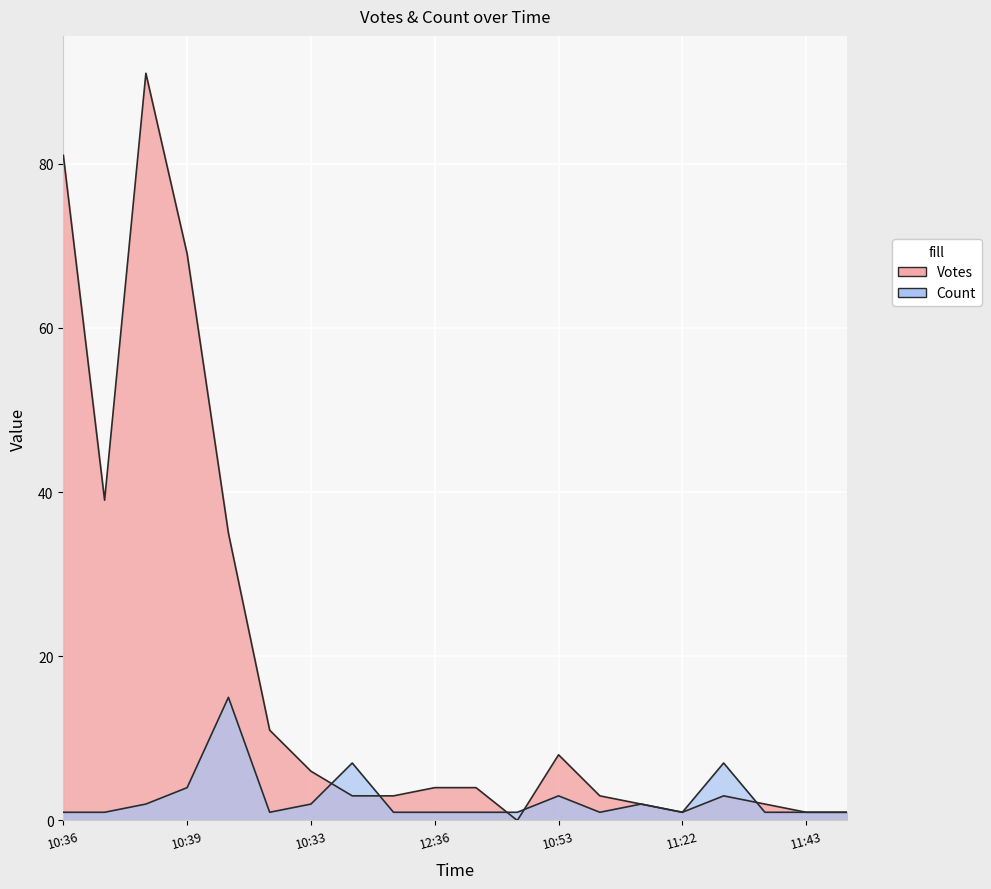

What is the maximum value shown in the chart?

91